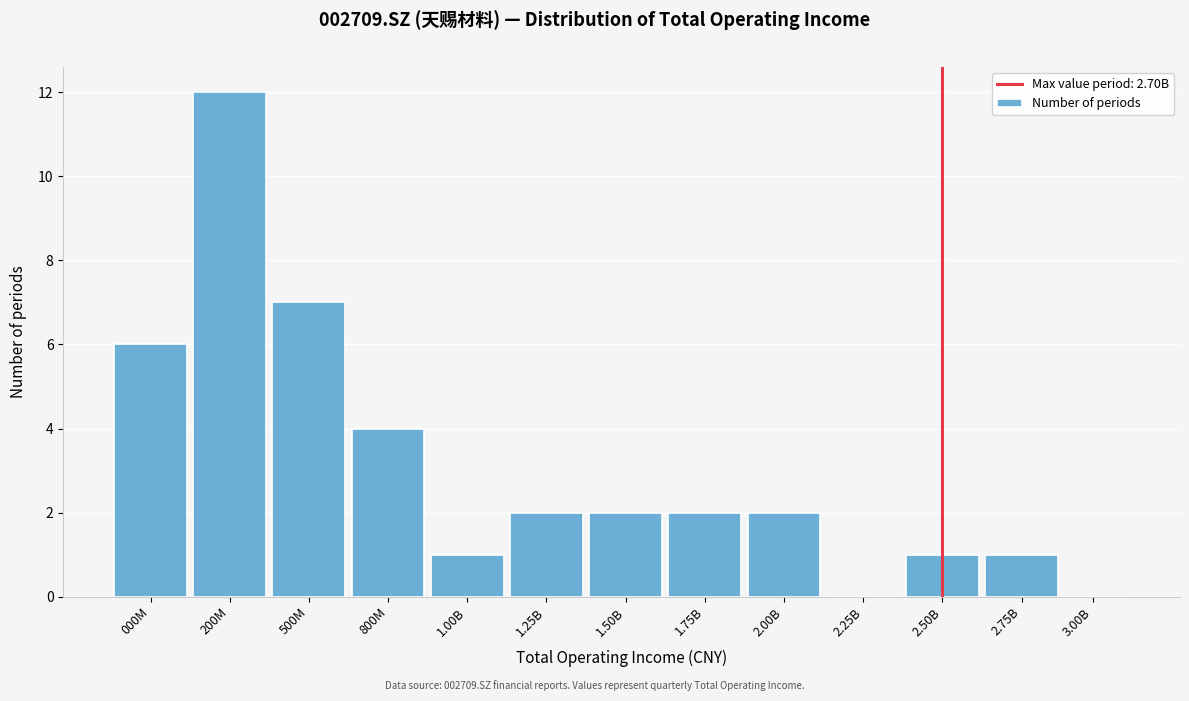

Reading right to left, transcribe all the data shown in this chart.

3.00B=0	2.75B=1	2.50B=1	2.25B=0	2.00B=2	1.75B=2	1.50B=2	1.25B=2	1.00B=1	800M=4	500M=7	200M=12	000M=6